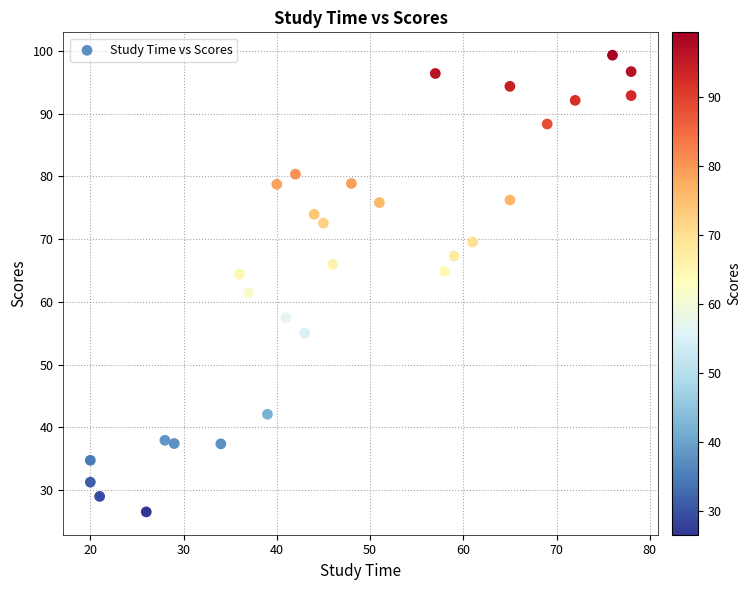

What is the range of X values (max minus min)?

58.0